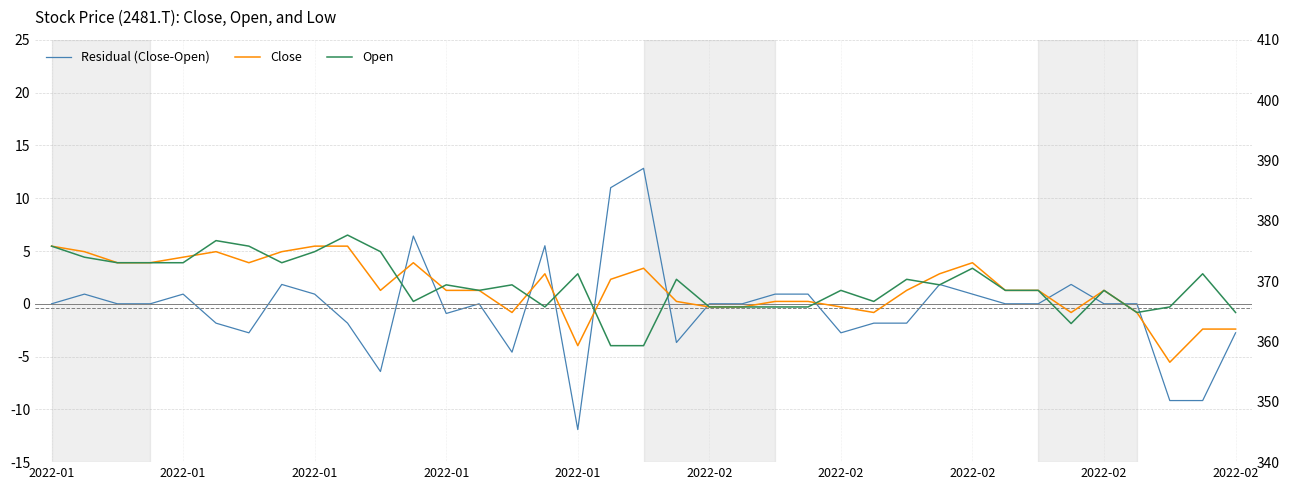

What is the difference between the Open values at 16 and 2022-02?

1.8